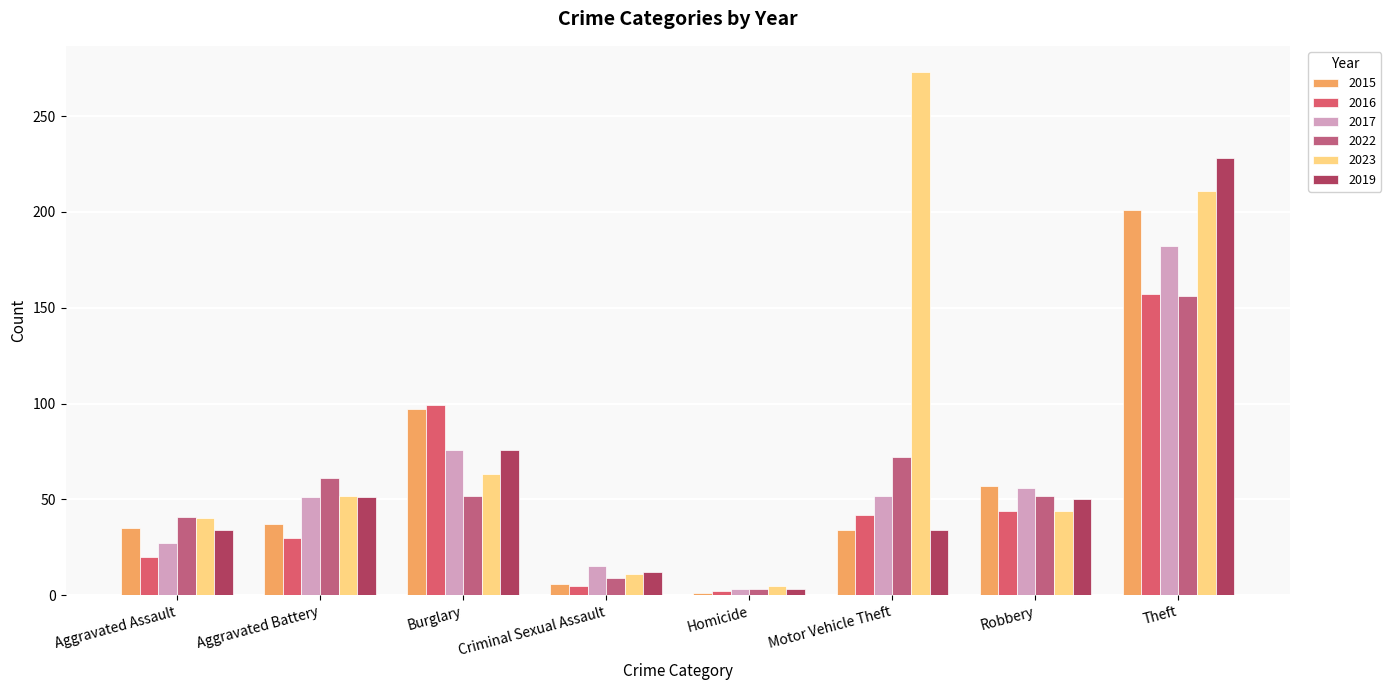

What are all the series names shown in the legend?

2015, 2016, 2017, 2022, 2023, 2019